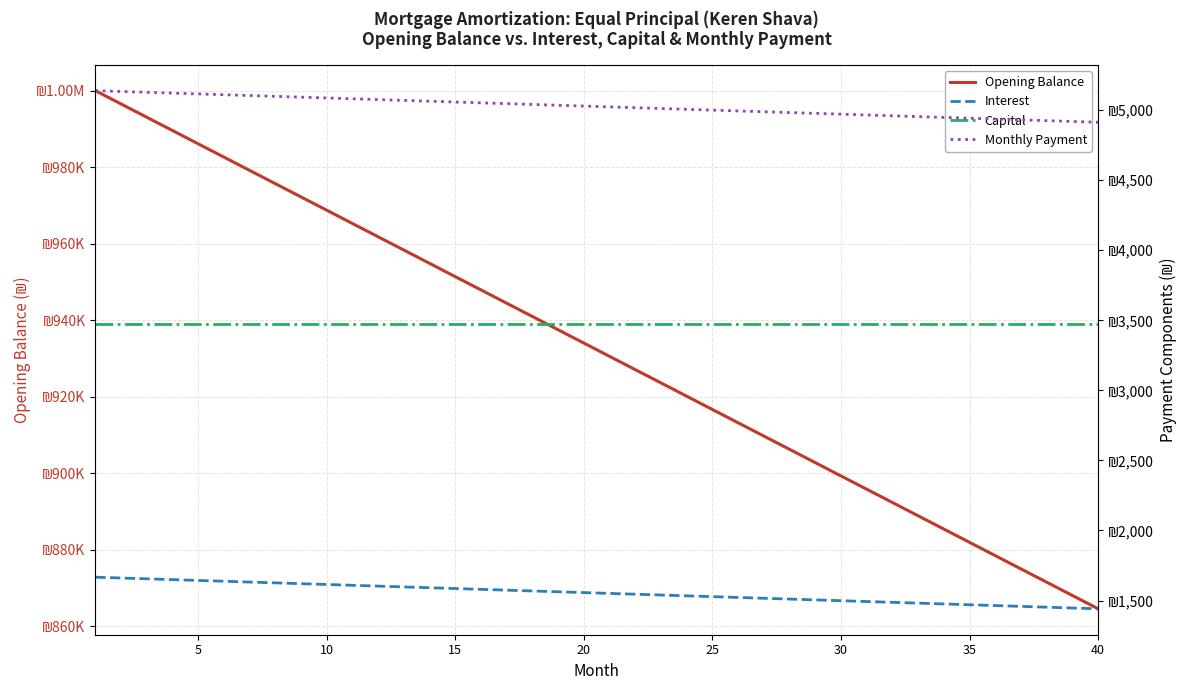

What is the average value of the Interest series?

1553.8